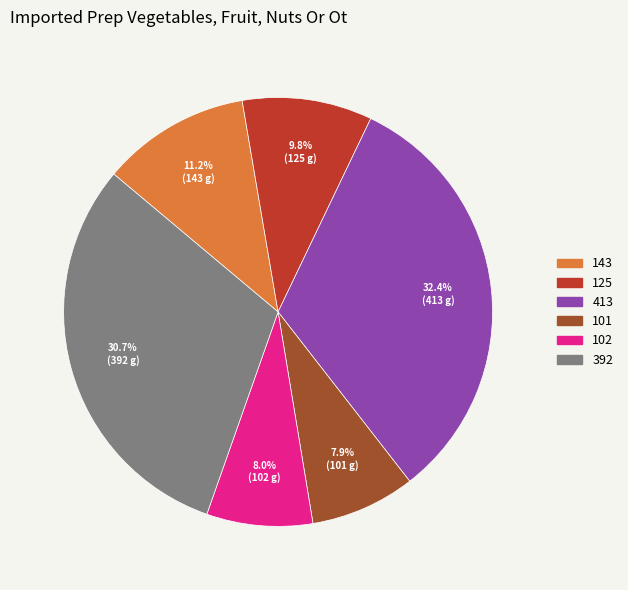

To the nearest percent, what is the average slice percentage?

17%